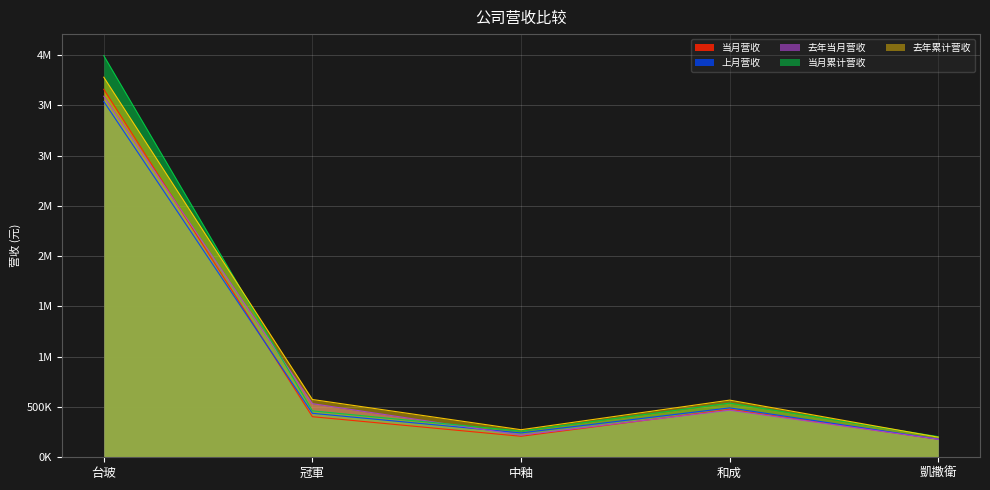

What is the maximum value shown in the chart?

3993110.3